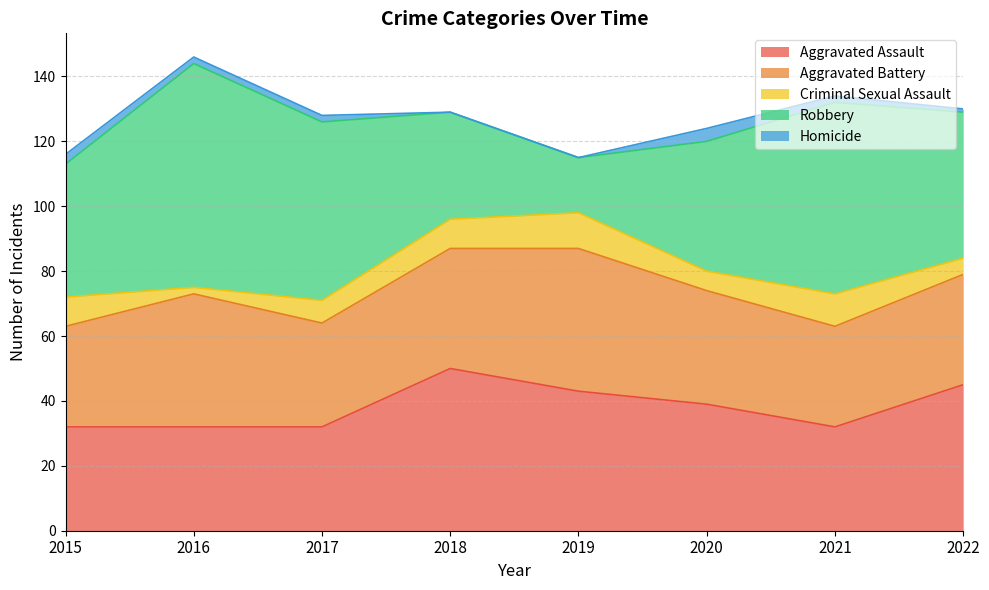

Between 2022 and 2019, which is larger?

2022